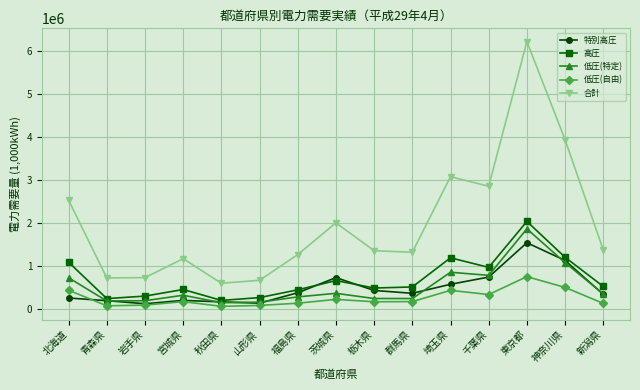

The 高圧 series shows 669693 at 茨城県. True or false?

True